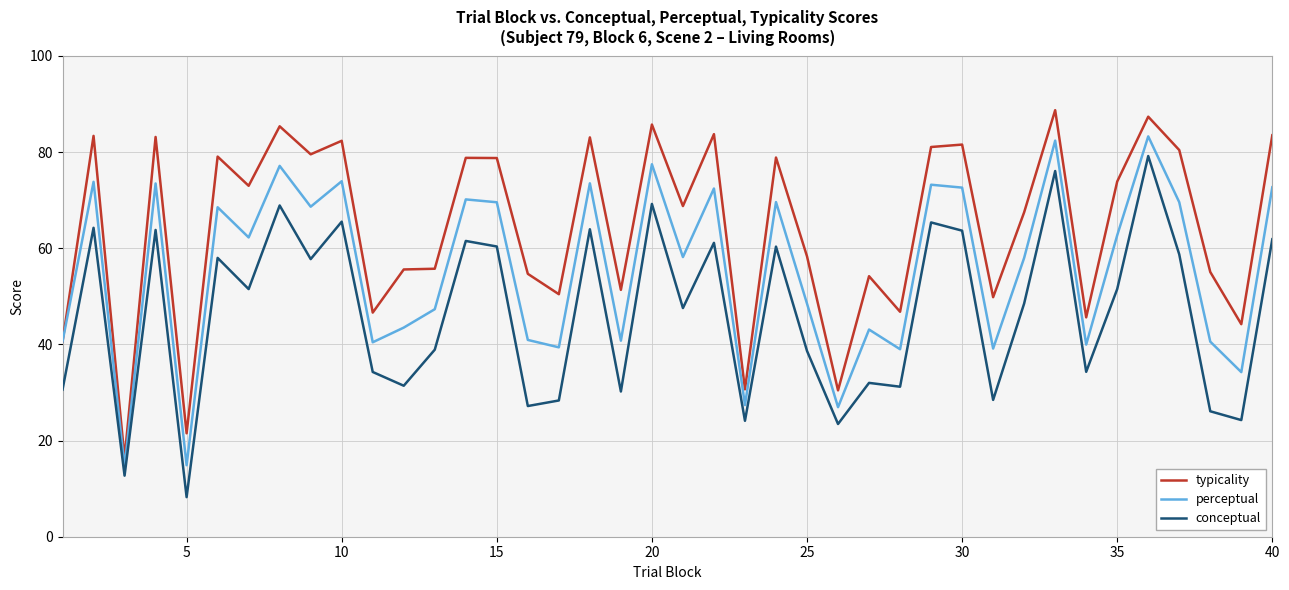

In conceptual, how many points are lower than both neighbors (excluding endpoints)?

14